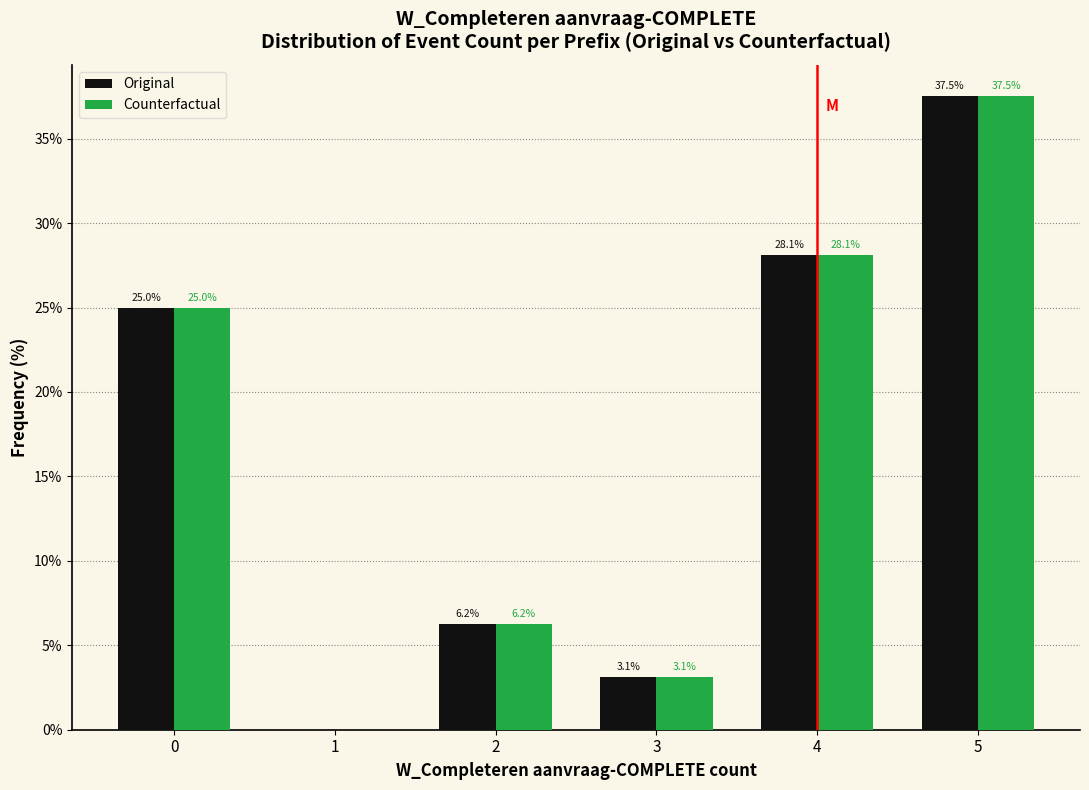

What is the greatest value displayed?

37.5